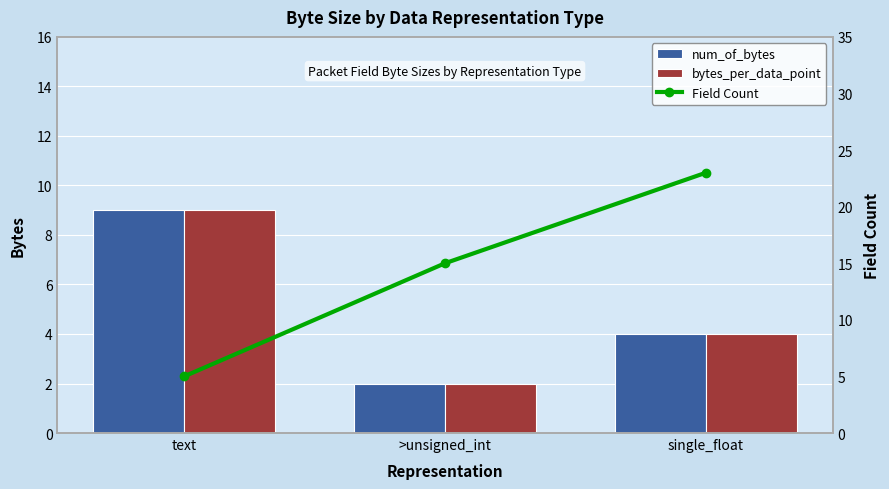

Reading left to right, transcribe all the data shown in this chart.

num_of_bytes: 9	2	4
bytes_per_data_point: 9	2	4
Field Count: 5	15	23